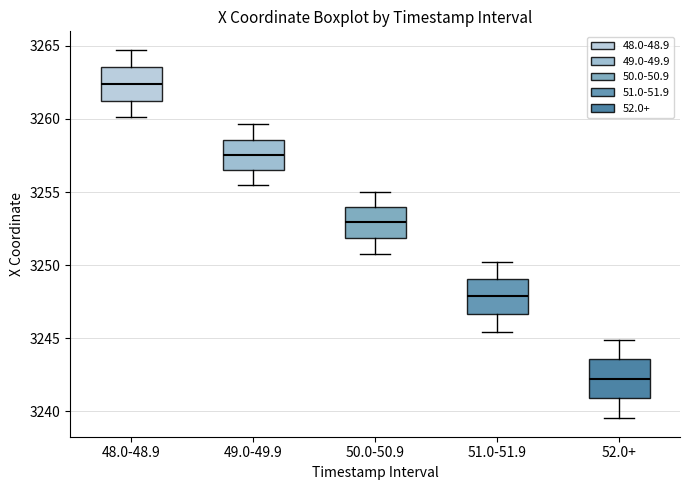

Reading left to right, transcribe this box plot: for each box, give where its median line is, the range the box spans, and where its two whiskers end, as read against the y-axis. The values are not printed on the chart, so give them approximately, as read against the axis.

48.0-48.9: median 3262.5, box 3261.0 to 3263.5, whiskers 3260.0 to 3264.5
49.0-49.9: median 3257.5, box 3256.5 to 3258.5, whiskers 3255.5 to 3259.5
50.0-50.9: median 3253.0, box 3252.0 to 3254.0, whiskers 3250.5 to 3255.0
51.0-51.9: median 3248.0, box 3246.5 to 3249.0, whiskers 3245.5 to 3250.0
52.0+: median 3242.0, box 3241.0 to 3243.5, whiskers 3239.5 to 3245.0